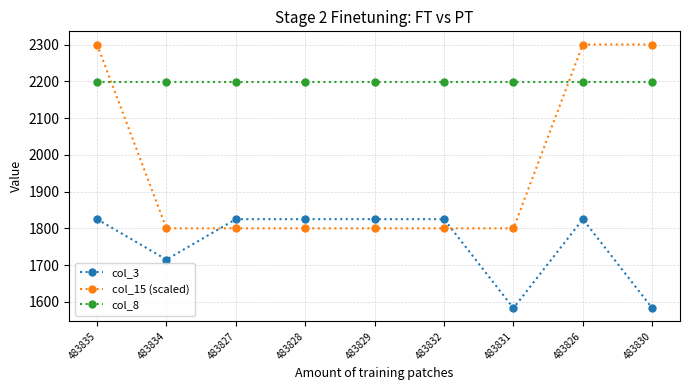

True or false: col_15 (scaled) and col_8 intersect in this chart.

True